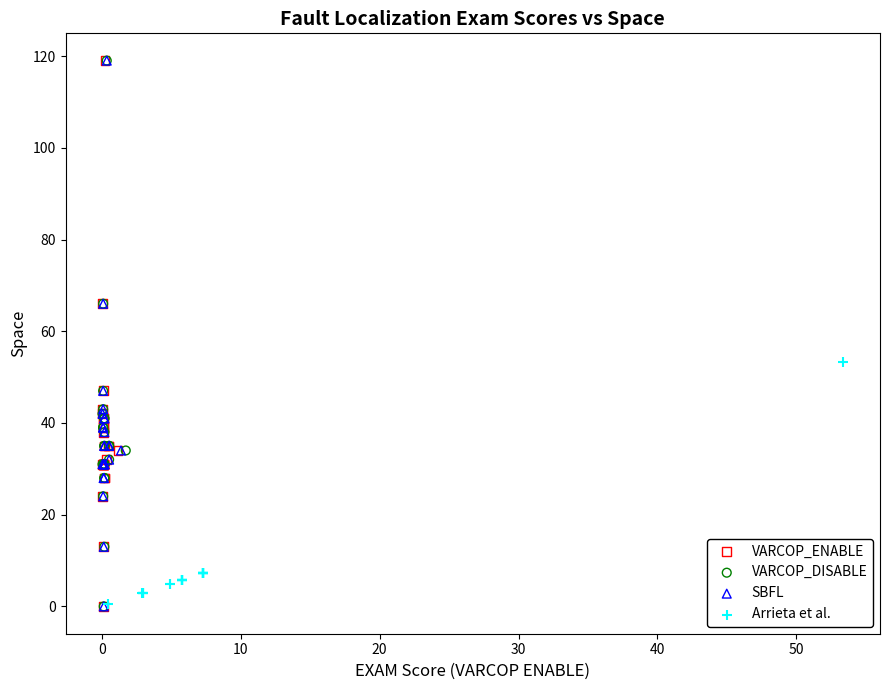

What are all the series names shown in the legend?

VARCOP_ENABLE, VARCOP_DISABLE, SBFL, Arrieta et al.